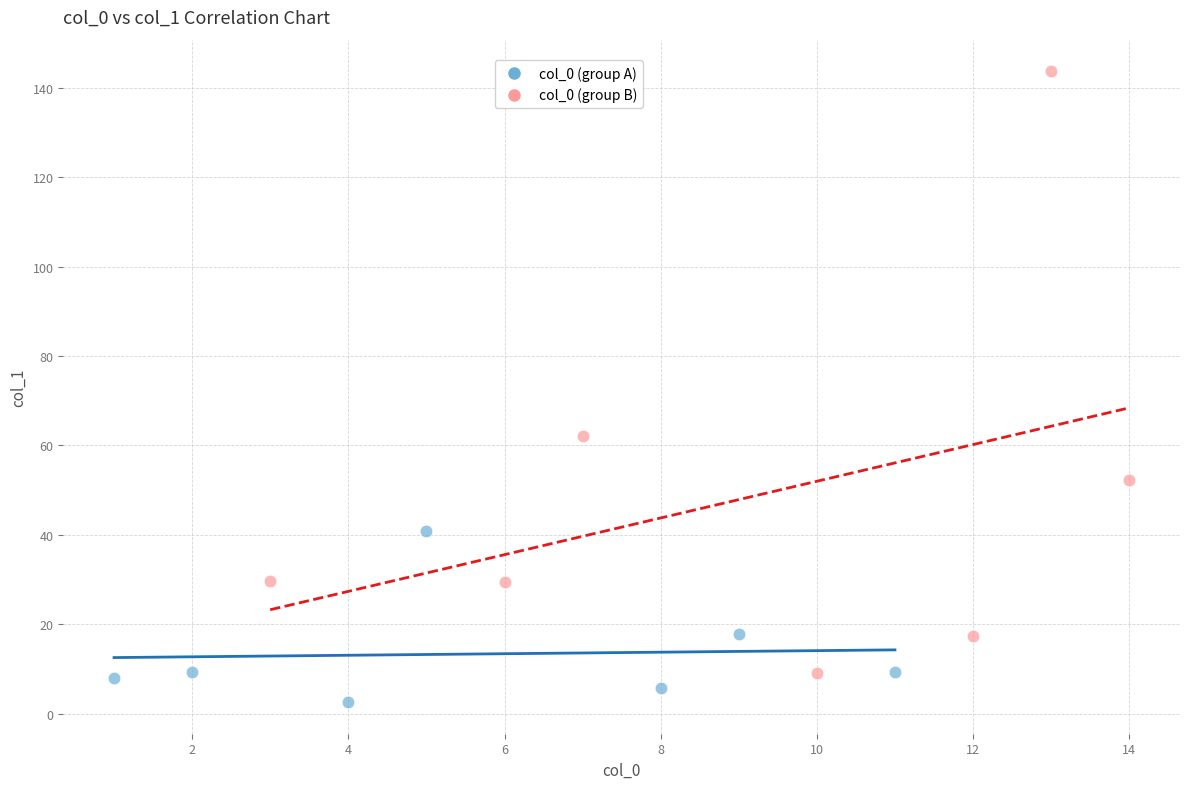

Which series has the widest spread of Y values?

col_0 (group B)